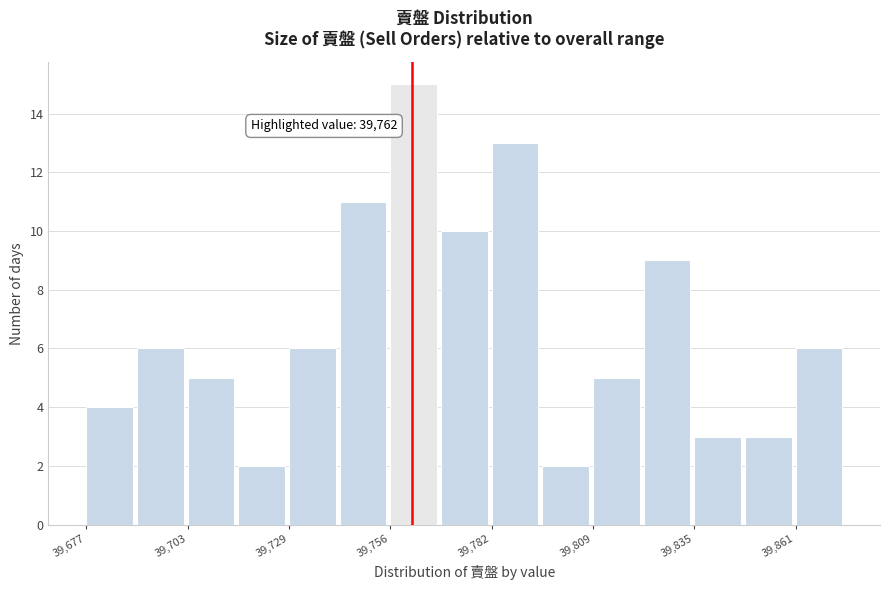

Read against the x-axis, roughly where is the centre of the tallest bar?

39760